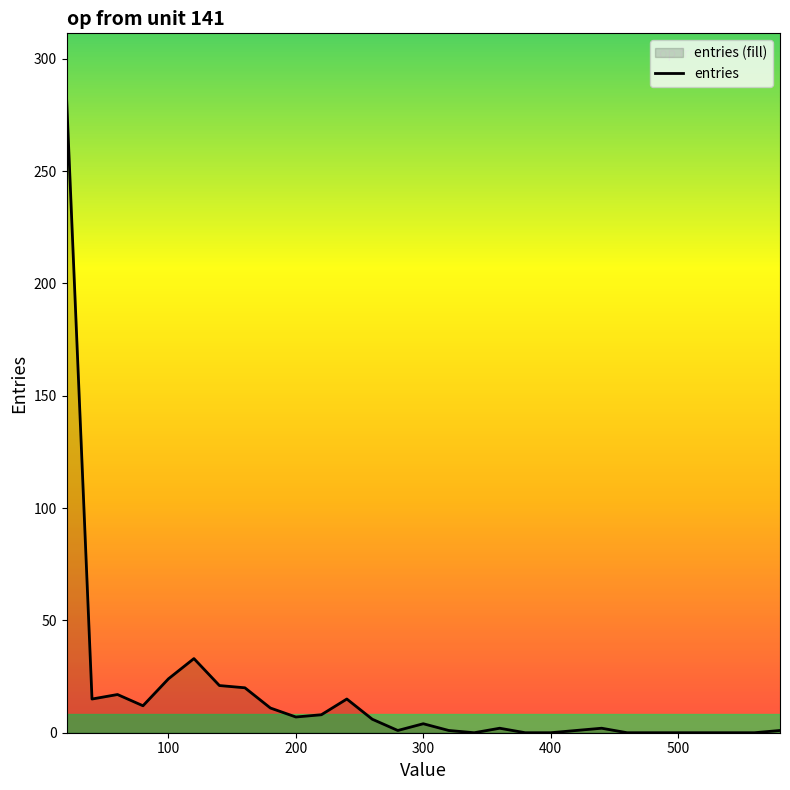

What is the greatest value displayed?

283